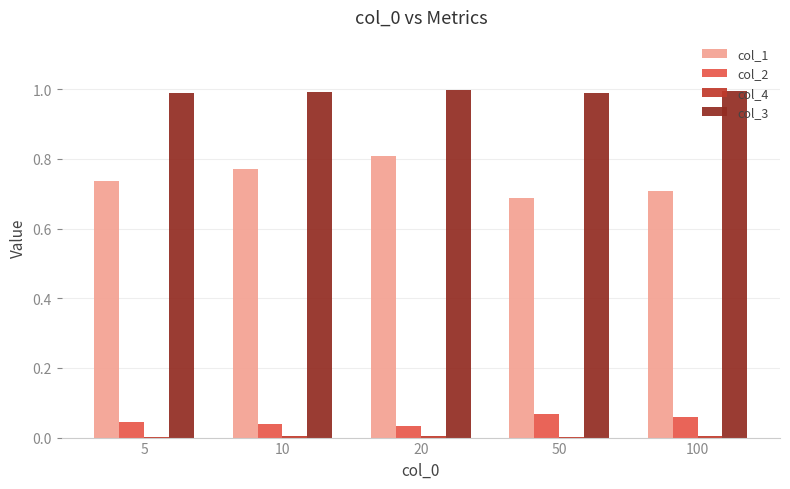

Is the value of col_2 at 50 greater than the value of col_3 at 100?

No